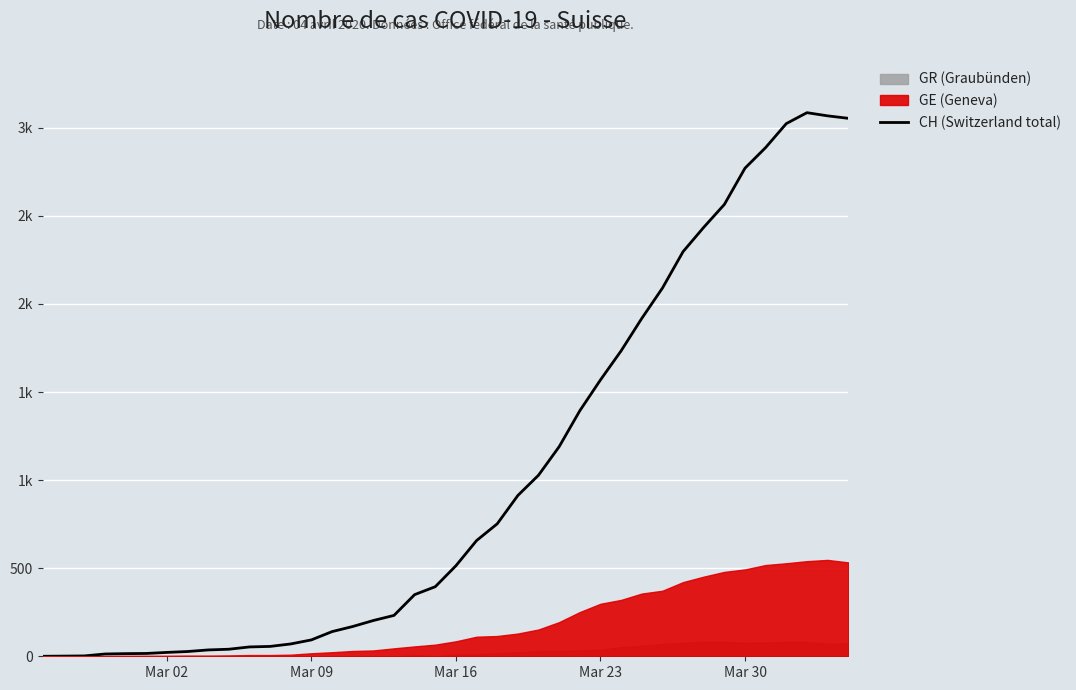

What is the difference between the second highest and minimum values?

3068